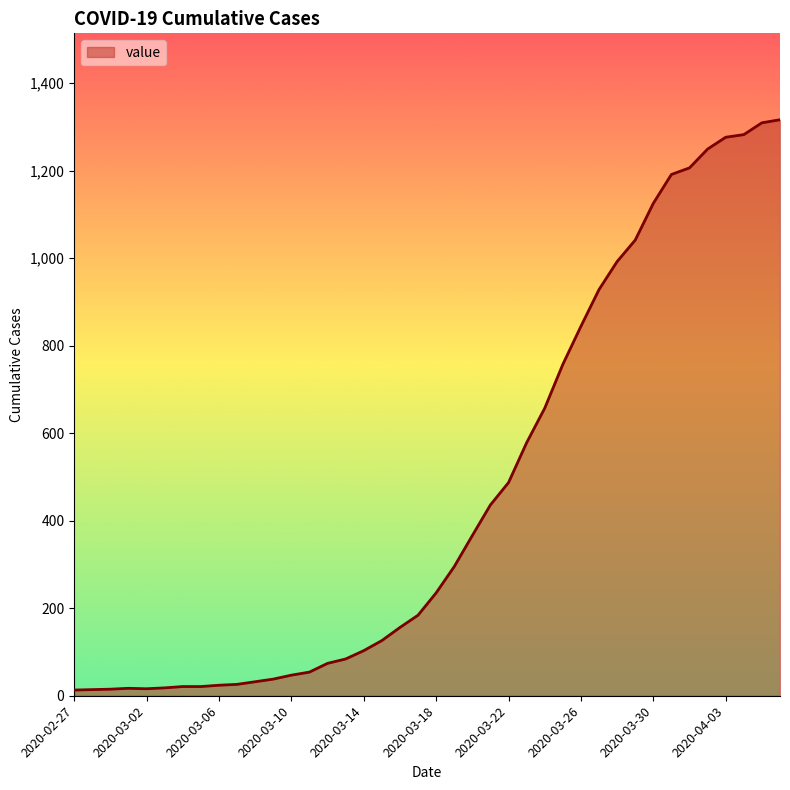

What is the maximum value shown in the chart?

1316